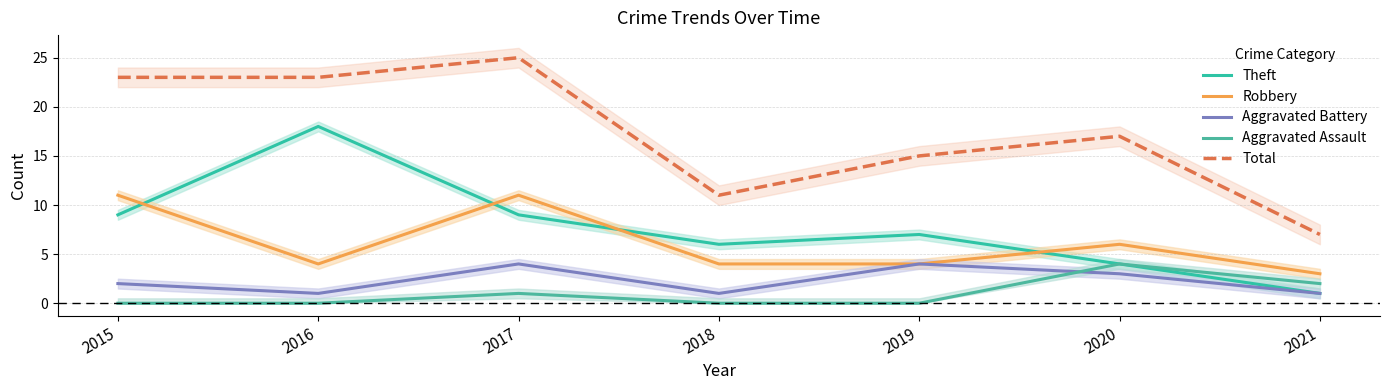

How many Aggravated Battery values are between 1 and 4?

7